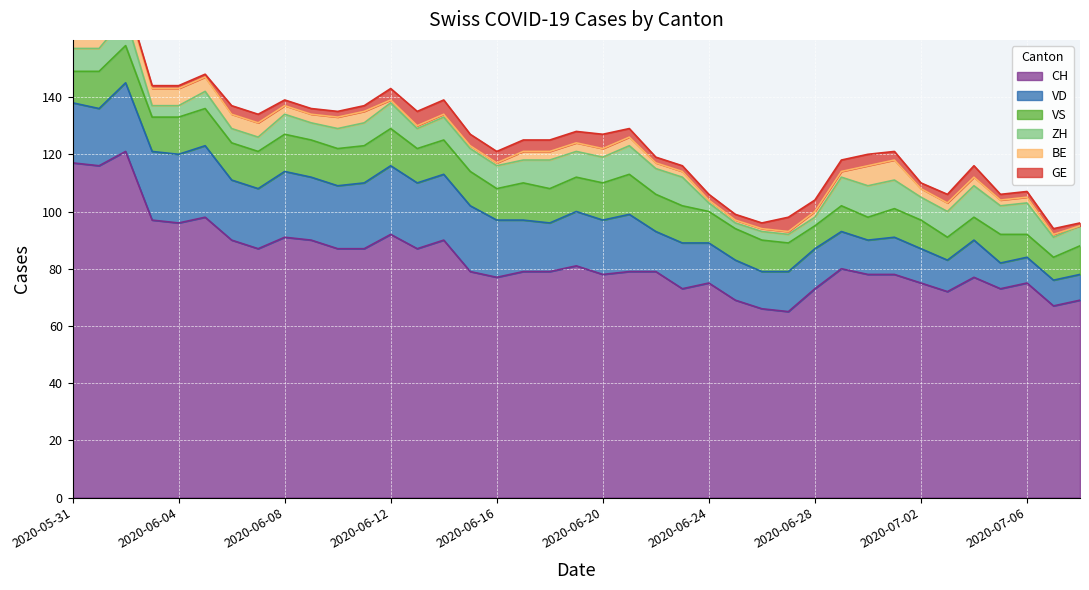

Reading left to right, transcribe all the data shown in this chart.

CH: 2020-05-31=117	2020-06-01=116	2020-06-02=121	2020-06-03=97	2020-06-04=96	2020-06-05=98	2020-06-06=90	2020-06-07=87	2020-06-08=91	2020-06-09=90	2020-06-10=87	2020-06-11=87	2020-06-12=92	2020-06-13=87	2020-06-14=90	2020-06-15=79	2020-06-16=77	2020-06-17=79	2020-06-18=79	2020-06-19=81	2020-06-20=78	2020-06-21=79	2020-06-22=79	2020-06-23=73	2020-06-24=75	2020-06-25=69	2020-06-26=66	2020-06-27=65	2020-06-28=73	2020-06-29=80	2020-06-30=78	2020-07-01=78	2020-07-02=75	2020-07-03=72	2020-07-04=77	2020-07-05=73	2020-07-06=75	2020-07-07=67	2020-07-08=69
VD: 2020-05-31=21	2020-06-01=20	2020-06-02=24	2020-06-03=24	2020-06-04=24	2020-06-05=25	2020-06-06=21	2020-06-07=21	2020-06-08=23	2020-06-09=22	2020-06-10=22	2020-06-11=23	2020-06-12=24	2020-06-13=23	2020-06-14=23	2020-06-15=23	2020-06-16=20	2020-06-17=18	2020-06-18=17	2020-06-19=19	2020-06-20=19	2020-06-21=20	2020-06-22=14	2020-06-23=16	2020-06-24=14	2020-06-25=14	2020-06-26=13	2020-06-27=14	2020-06-28=14	2020-06-29=13	2020-06-30=12	2020-07-01=13	2020-07-02=12	2020-07-03=11	2020-07-04=13	2020-07-05=9	2020-07-06=9	2020-07-07=9	2020-07-08=9
GE: 2020-05-31=2	2020-06-01=2	2020-06-02=1	2020-06-03=1	2020-06-04=1	2020-06-05=1	2020-06-06=3	2020-06-07=3	2020-06-08=2	2020-06-09=2	2020-06-10=2	2020-06-11=2	2020-06-12=4	2020-06-13=5	2020-06-14=5	2020-06-15=4	2020-06-16=4	2020-06-17=4	2020-06-18=4	2020-06-19=4	2020-06-20=5	2020-06-21=3	2020-06-22=2	2020-06-23=2	2020-06-24=2	2020-06-25=2	2020-06-26=2	2020-06-27=5	2020-06-28=4	2020-06-29=4	2020-06-30=4	2020-07-01=3	2020-07-02=2	2020-07-03=3	2020-07-04=4	2020-07-05=2	2020-07-06=2	2020-07-07=2	2020-07-08=1
VS: 2020-05-31=11	2020-06-01=13	2020-06-02=13	2020-06-03=12	2020-06-04=13	2020-06-05=13	2020-06-06=13	2020-06-07=13	2020-06-08=13	2020-06-09=13	2020-06-10=13	2020-06-11=13	2020-06-12=13	2020-06-13=12	2020-06-14=12	2020-06-15=12	2020-06-16=11	2020-06-17=13	2020-06-18=12	2020-06-19=12	2020-06-20=13	2020-06-21=14	2020-06-22=13	2020-06-23=13	2020-06-24=11	2020-06-25=11	2020-06-26=11	2020-06-27=10	2020-06-28=8	2020-06-29=9	2020-06-30=8	2020-07-01=10	2020-07-02=10	2020-07-03=8	2020-07-04=8	2020-07-05=10	2020-07-06=8	2020-07-07=8	2020-07-08=10
ZH: 2020-05-31=8	2020-06-01=8	2020-06-02=10	2020-06-03=4	2020-06-04=4	2020-06-05=6	2020-06-06=5	2020-06-07=5	2020-06-08=7	2020-06-09=6	2020-06-10=7	2020-06-11=8	2020-06-12=9	2020-06-13=7	2020-06-14=8	2020-06-15=8	2020-06-16=8	2020-06-17=8	2020-06-18=10	2020-06-19=9	2020-06-20=9	2020-06-21=10	2020-06-22=9	2020-06-23=10	2020-06-24=3	2020-06-25=2	2020-06-26=3	2020-06-27=3	2020-06-28=3	2020-06-29=10	2020-06-30=11	2020-07-01=10	2020-07-02=8	2020-07-03=9	2020-07-04=11	2020-07-05=10	2020-07-06=11	2020-07-07=7	2020-07-08=7
BE: 2020-05-31=8	2020-06-01=8	2020-06-02=6	2020-06-03=6	2020-06-04=6	2020-06-05=5	2020-06-06=5	2020-06-07=5	2020-06-08=3	2020-06-09=3	2020-06-10=4	2020-06-11=4	2020-06-12=1	2020-06-13=1	2020-06-14=1	2020-06-15=1	2020-06-16=1	2020-06-17=3	2020-06-18=3	2020-06-19=3	2020-06-20=3	2020-06-21=3	2020-06-22=2	2020-06-23=2	2020-06-24=1	2020-06-25=1	2020-06-26=1	2020-06-27=1	2020-06-28=2	2020-06-29=2	2020-06-30=7	2020-07-01=7	2020-07-02=3	2020-07-03=3	2020-07-04=3	2020-07-05=2	2020-07-06=2	2020-07-07=1	2020-07-08=0